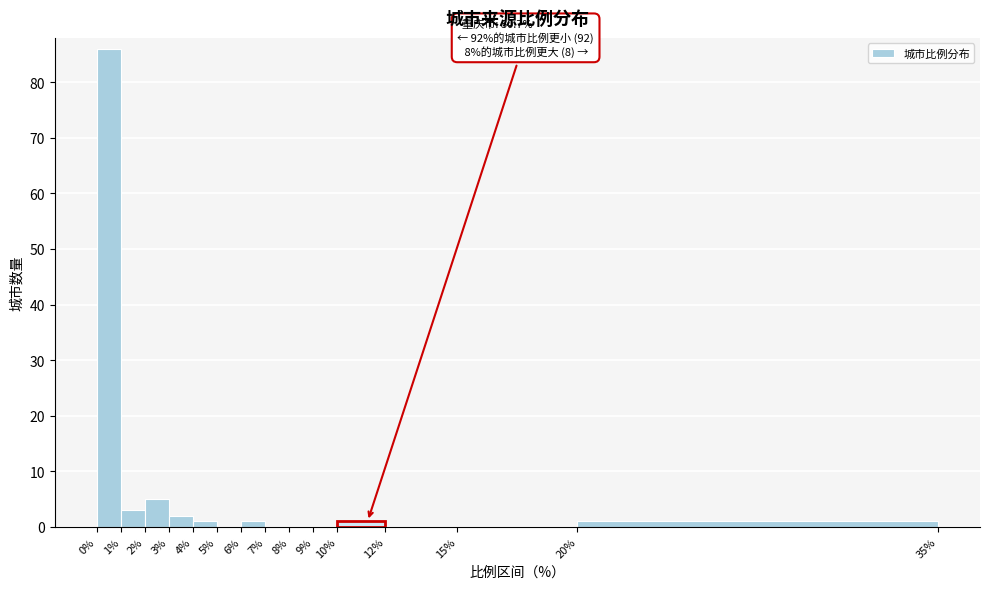

Over which range of the x-axis is the bar tallest?

0% to 1%